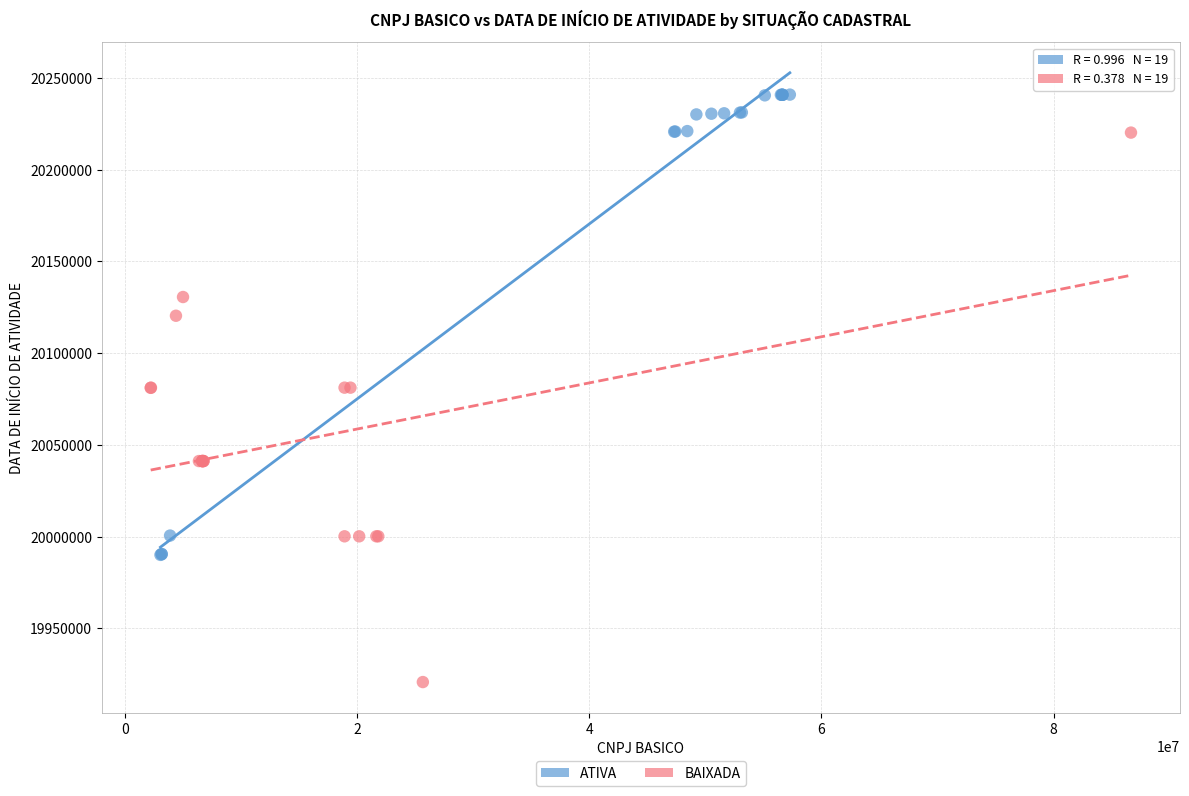

Which series contains the lowest Y value?

BAIXADA